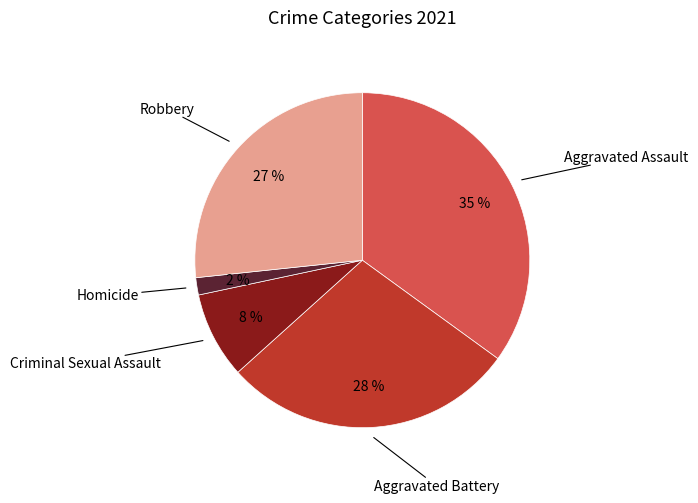

Combined, do Homicide and Criminal Sexual Assault account for over 50%?

No